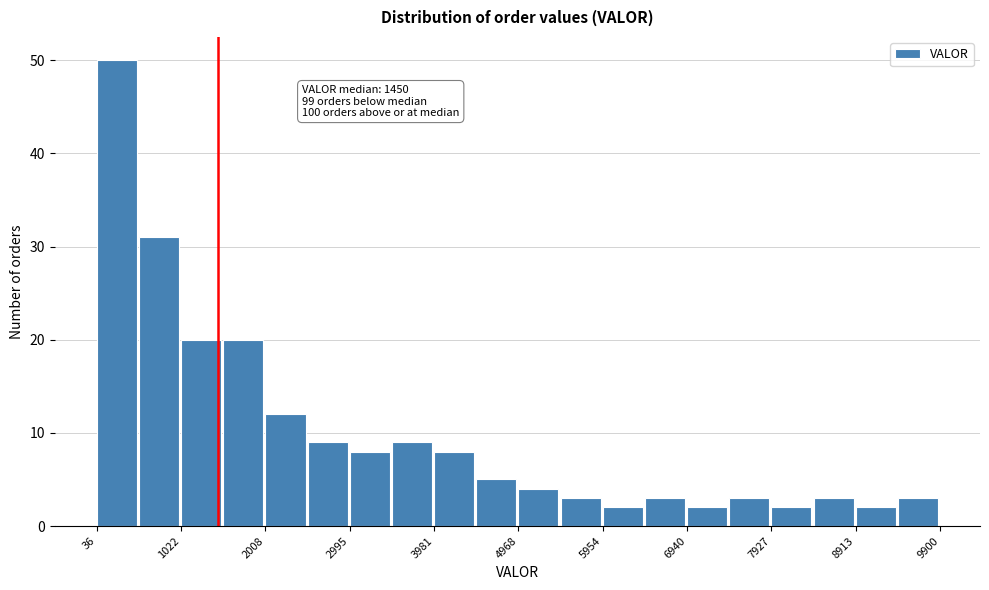

Which range on the x-axis has the tallest bar?

0 to 500